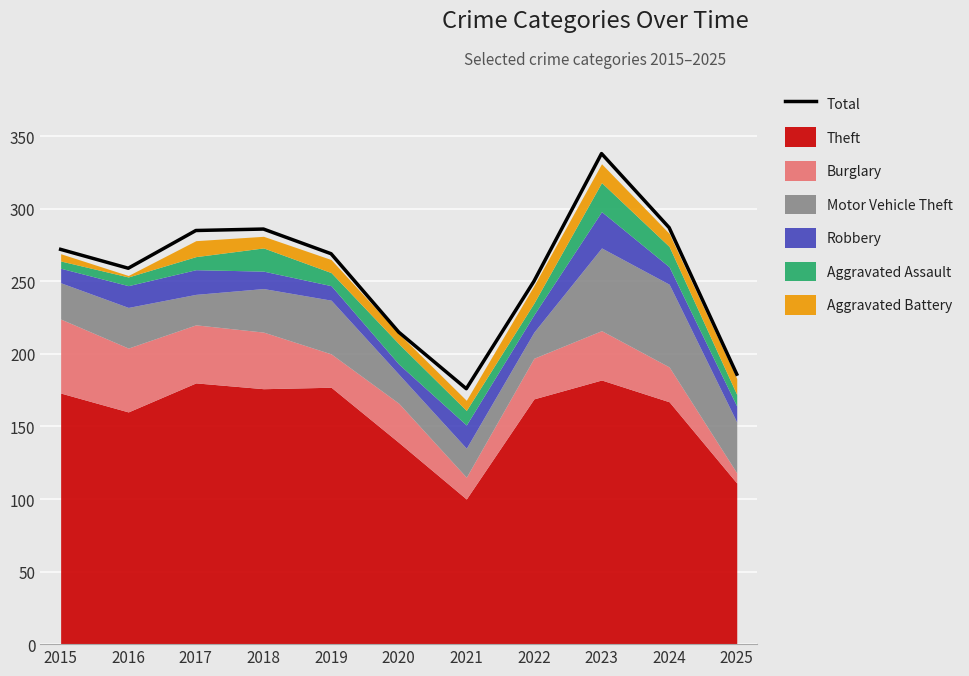

What is the sum of the values at 2017 and 2019?

554